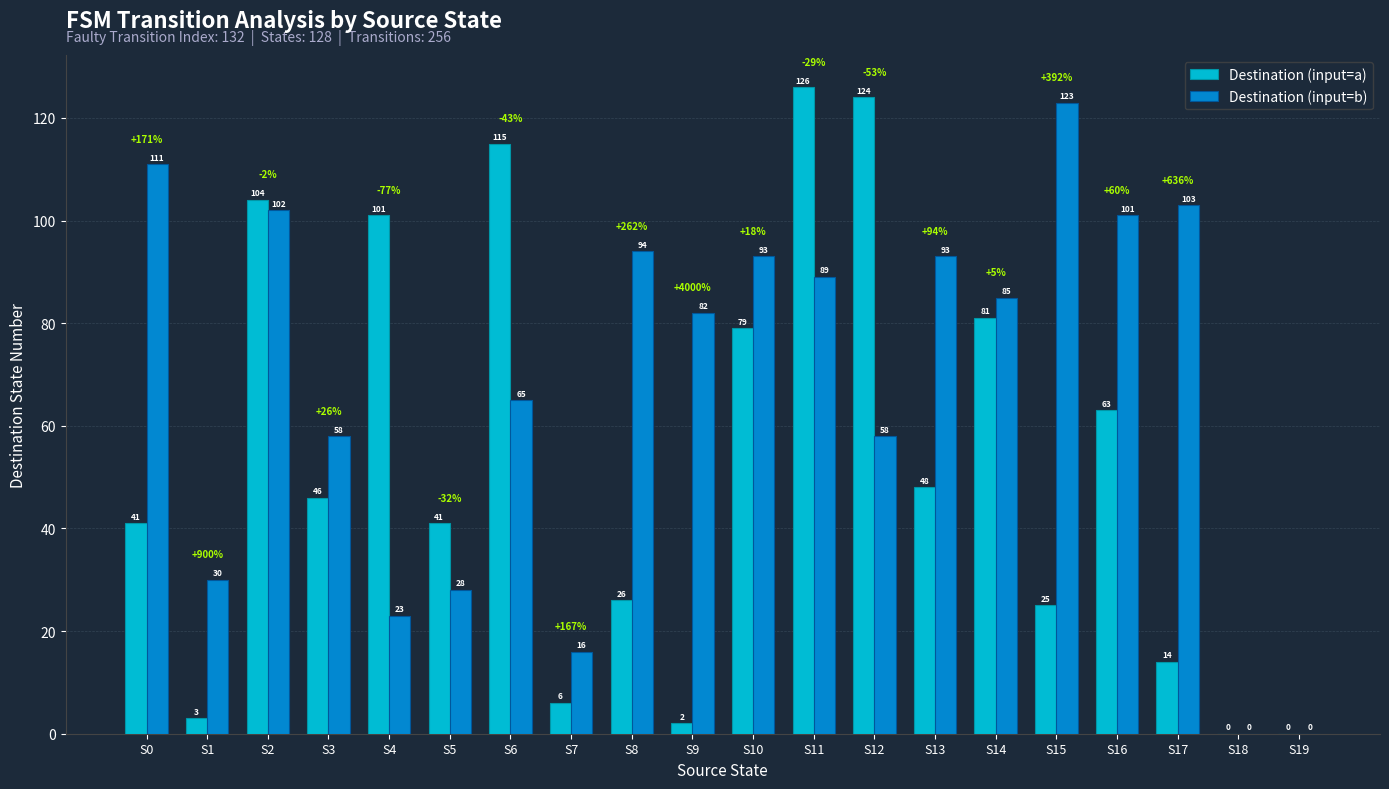

Is it true that Destination (input=b) equals 23 at S16?

False